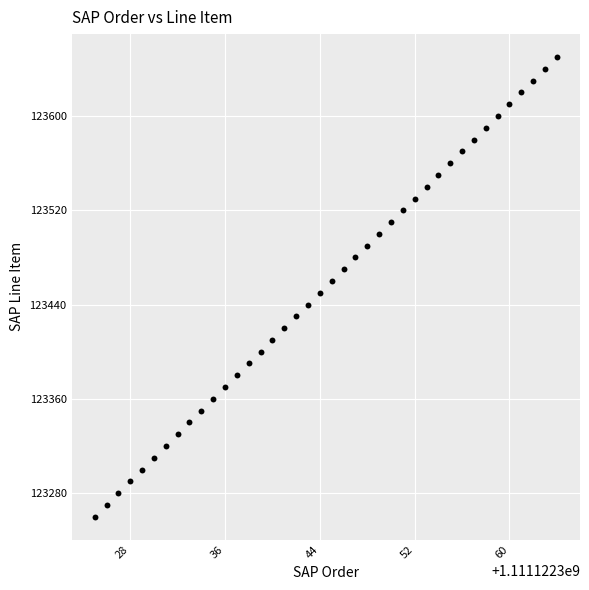

What is the range of Y values (max minus min)?

390